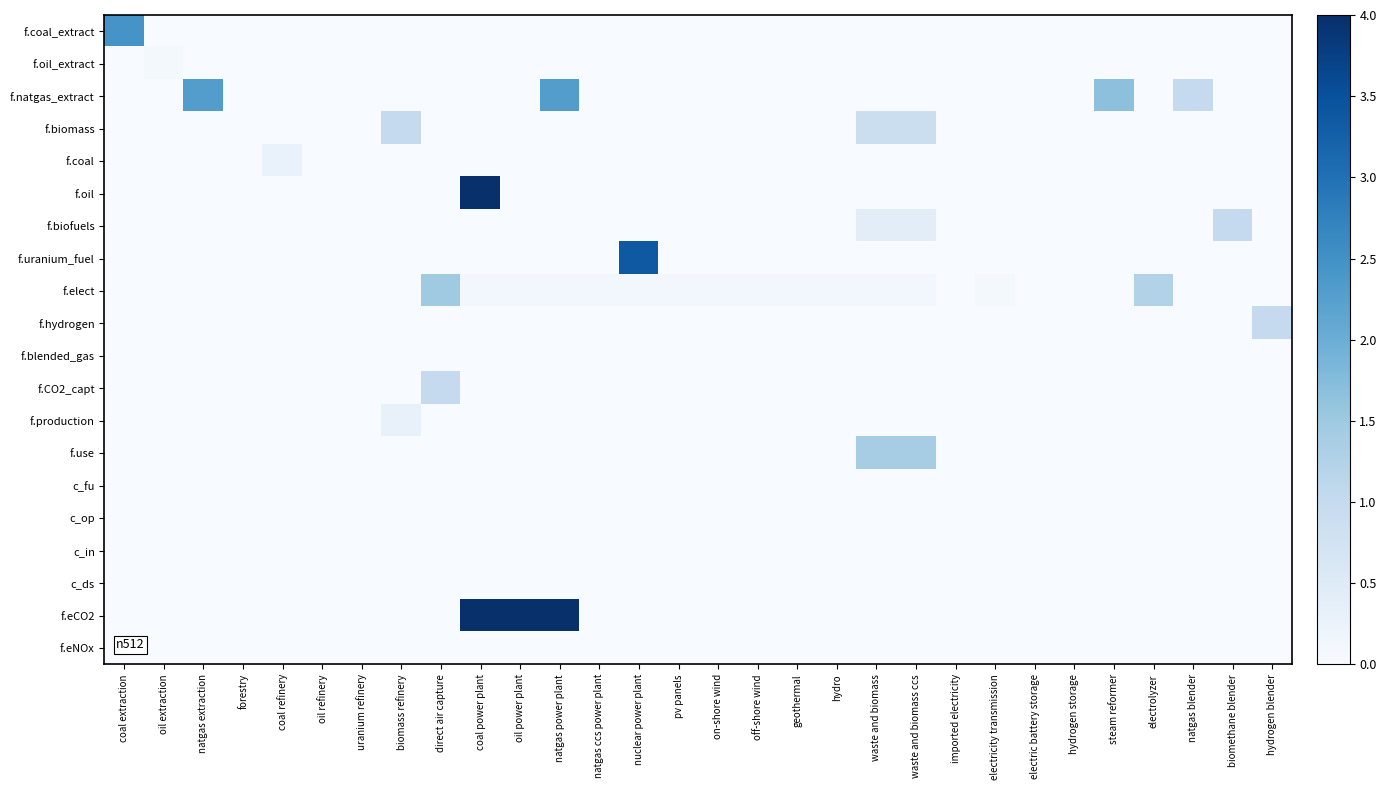

Which label corresponds to the smallest value in the chart?

oil extraction